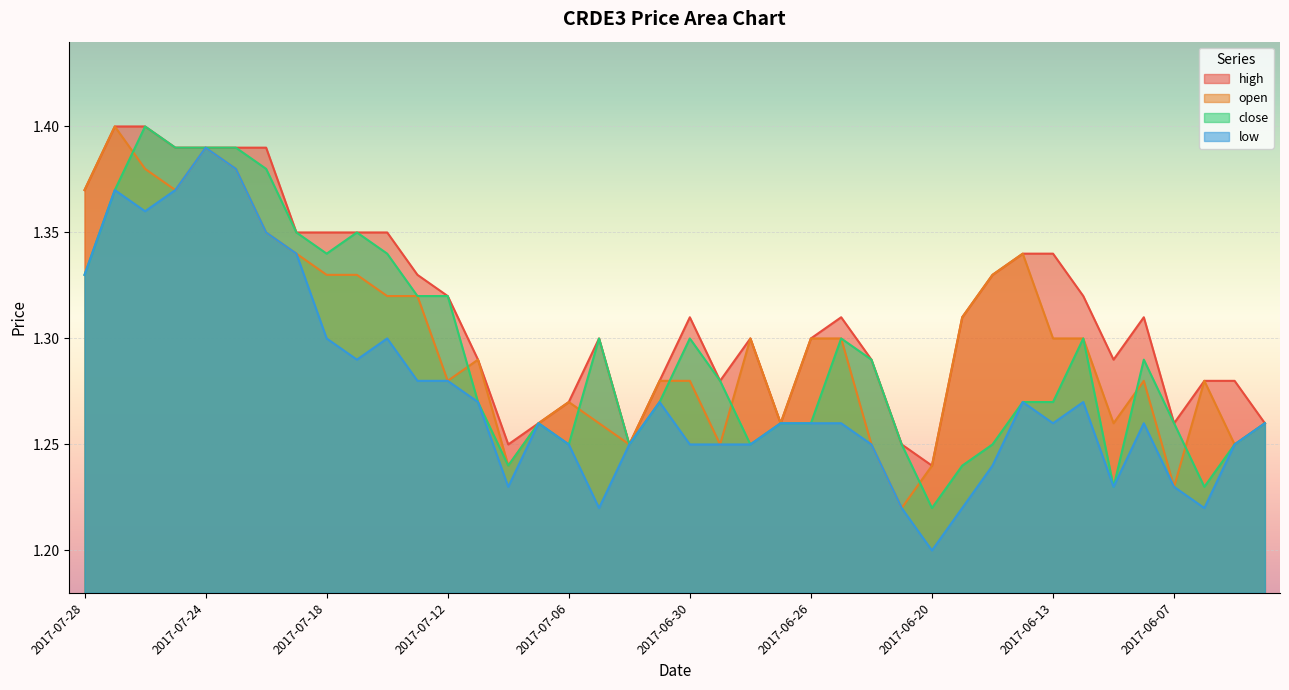

List the labels in order of open value, smallest first.

2017-06-21, 2017-06-07, 2017-07-10, 2017-06-20, 2017-07-04, 2017-06-29, 2017-06-22, 2017-06-05, 2017-07-07, 2017-07-05, 2017-06-27, 2017-06-09, 2017-06-02, 2017-07-06, 2017-07-12, 2017-07-03, 2017-06-30, 2017-06-08, 2017-06-06, 2017-07-11, 2017-06-28, 2017-06-26, 2017-06-23, 2017-06-13, 2017-06-12, 2017-06-19, 2017-07-14, 2017-07-13, 2017-07-18, 2017-07-17, 2017-06-16, 2017-07-19, 2017-06-14, 2017-07-20, 2017-07-28, 2017-07-25, 2017-07-26, 2017-07-21, 2017-07-24, 2017-07-27